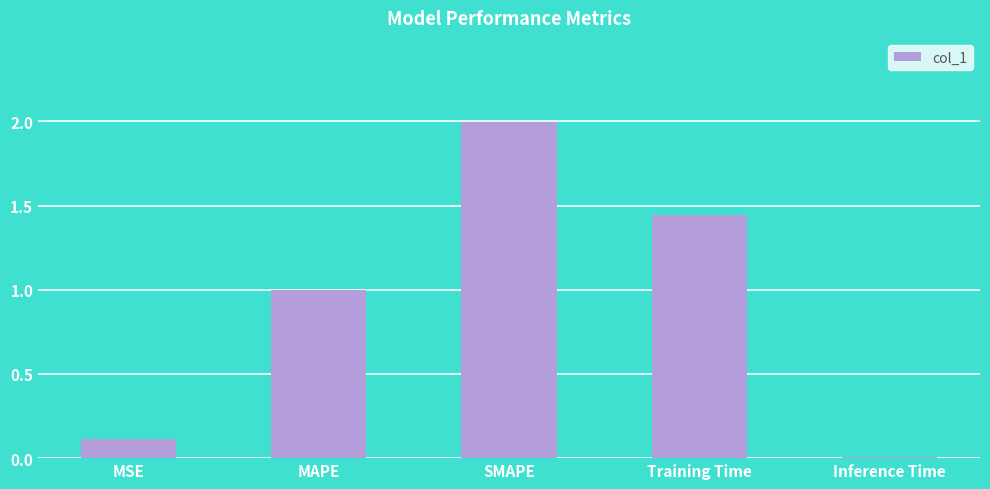

What is the sum of the values at Inference Time and SMAPE?

2.0